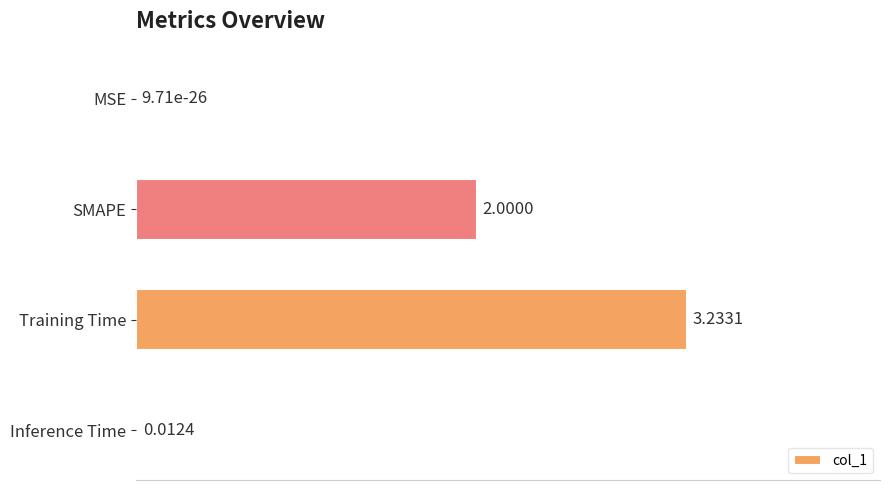

What is the change in value from Training Time to Inference Time?

-3.2